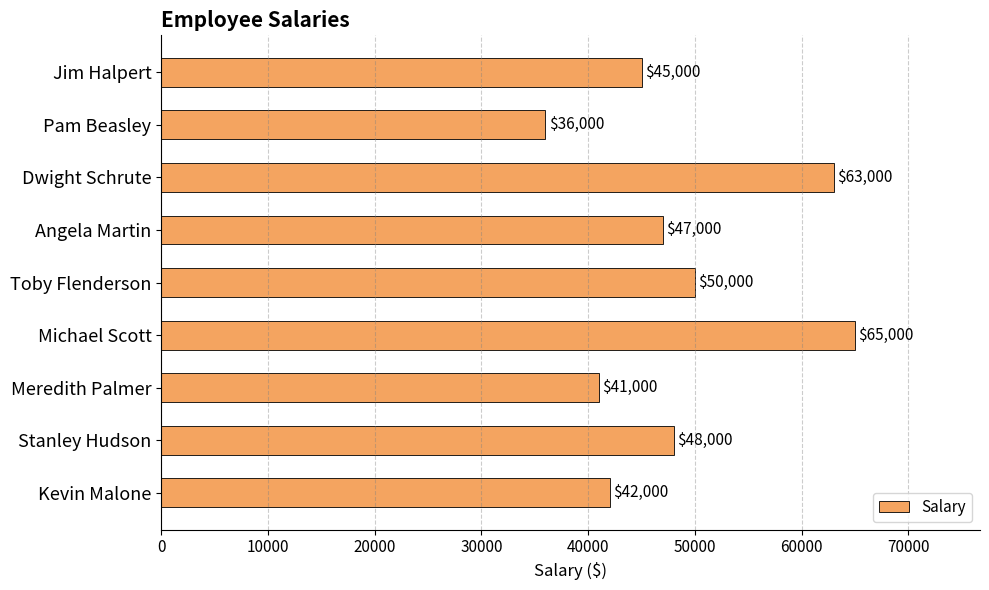

What is the value of the 7th bar from the top?

41000